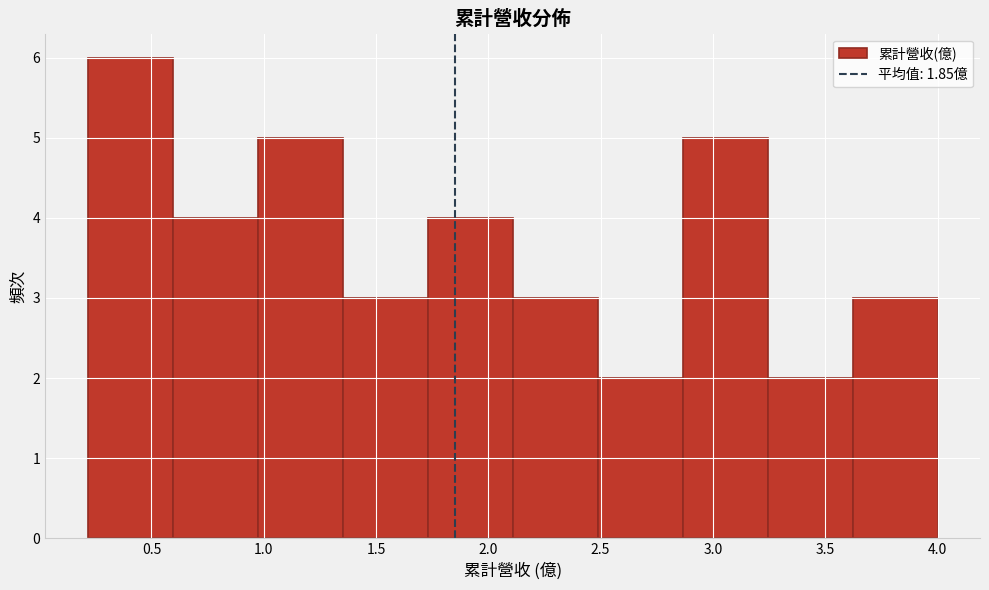

Which range on the x-axis has the tallest bar?

0.20 to 0.60